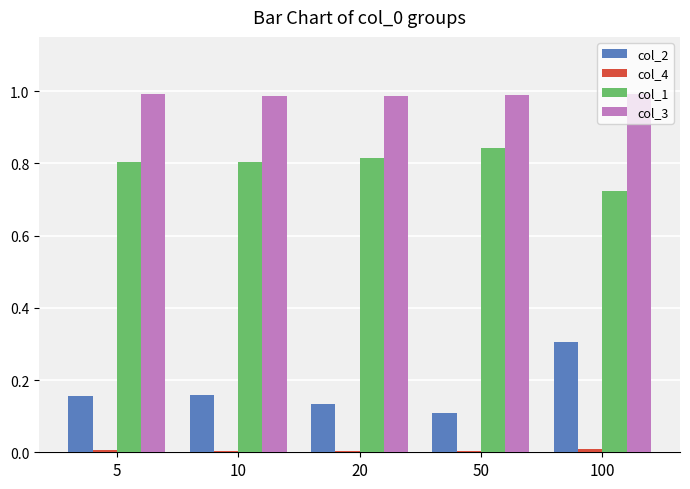

What is the maximum value for col_2?

0.3